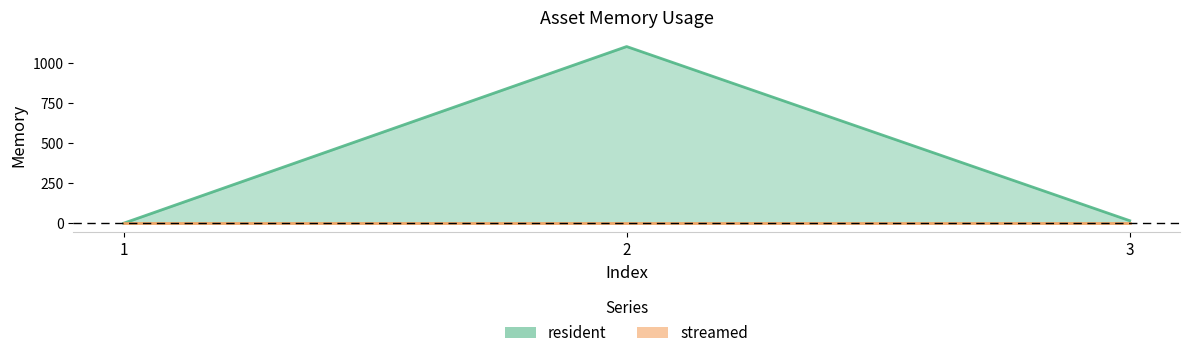

Between 1 and 2, which series saw the biggest shift?

resident